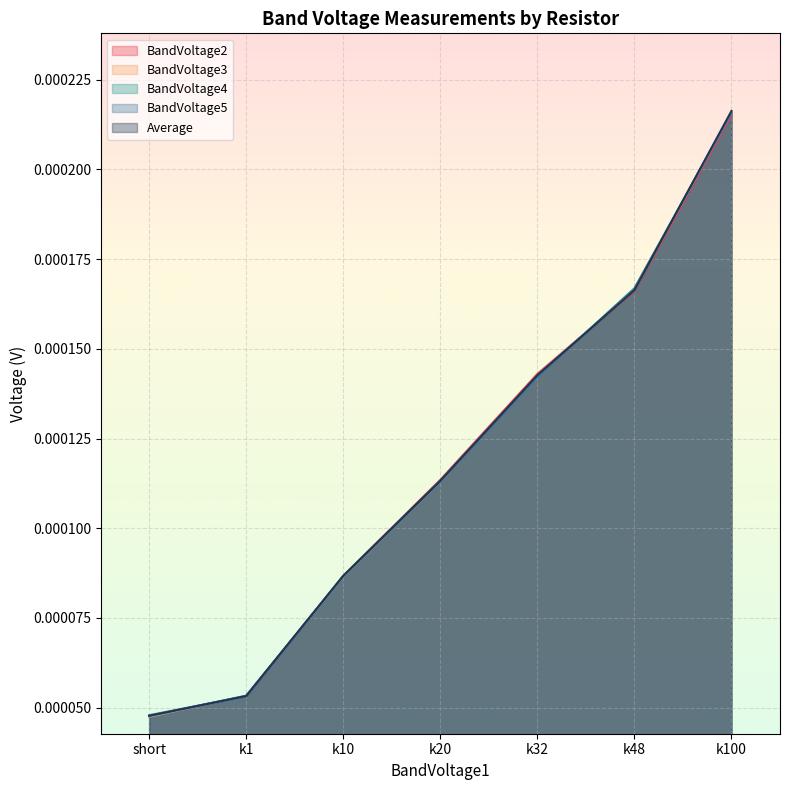

Which label corresponds to the smallest value in the chart?

short